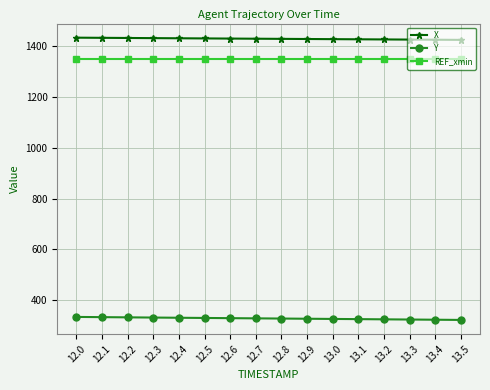

What is the maximum value shown in the chart?

1432.0